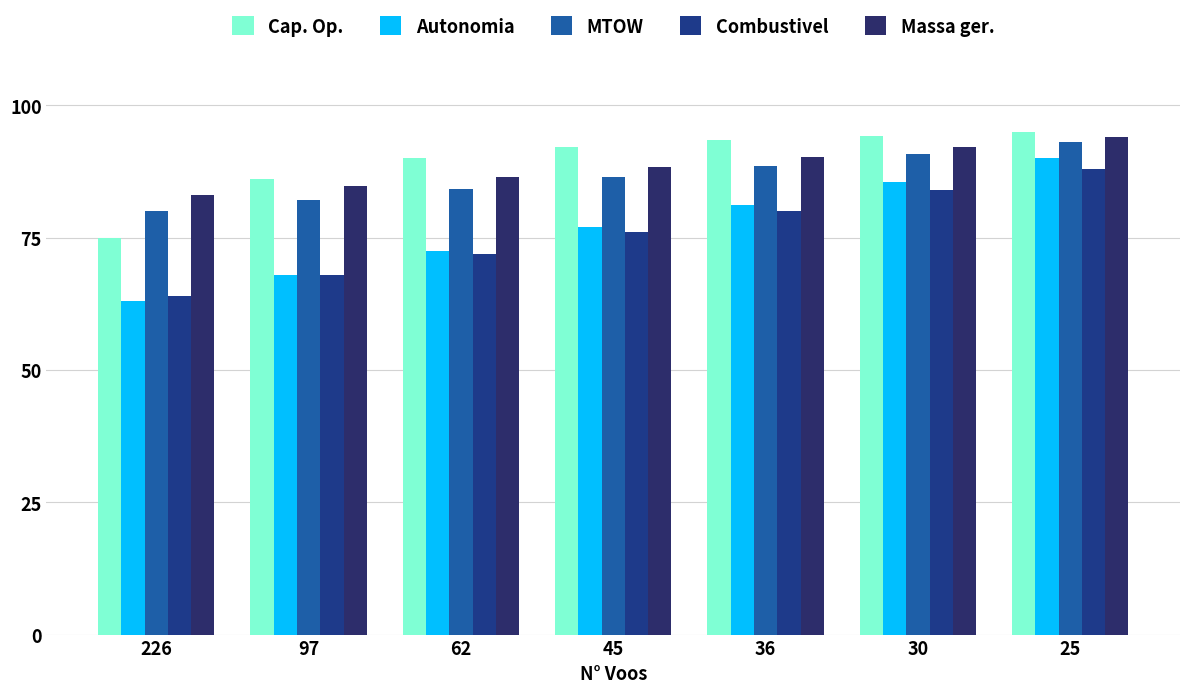

What is the highest value of the Massa ger. series?

94.0